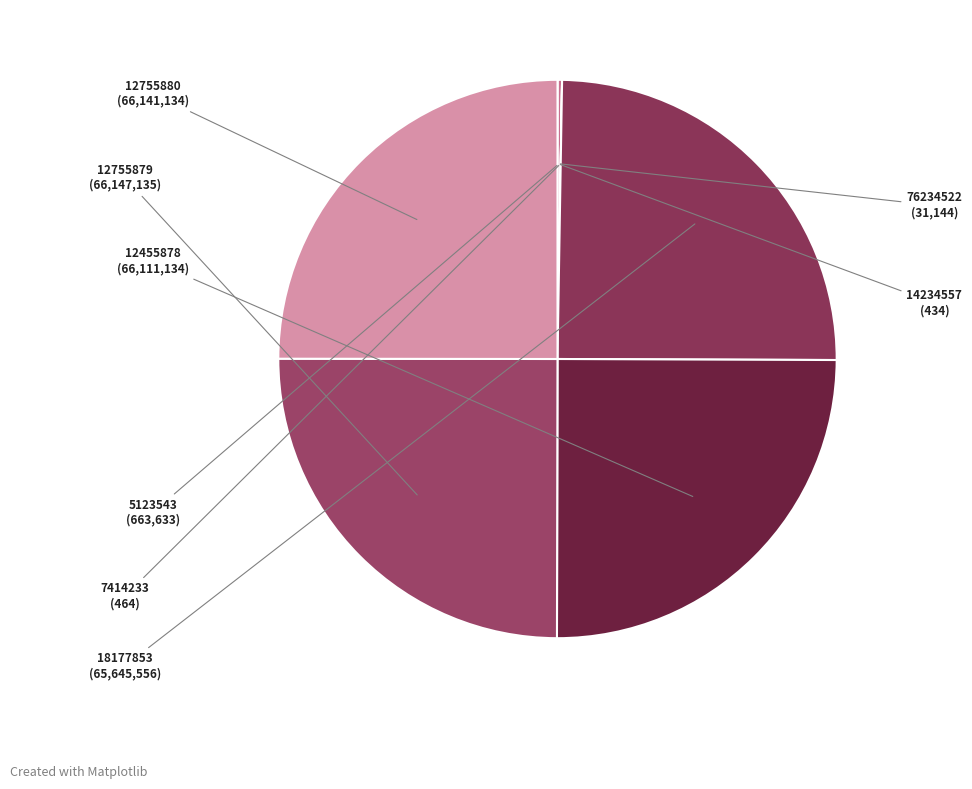

Rank the categories by value from highest to lowest.

12755879, 12755880, 12455878, 18177853, 5123543, 76234522, 7414233, 14234557